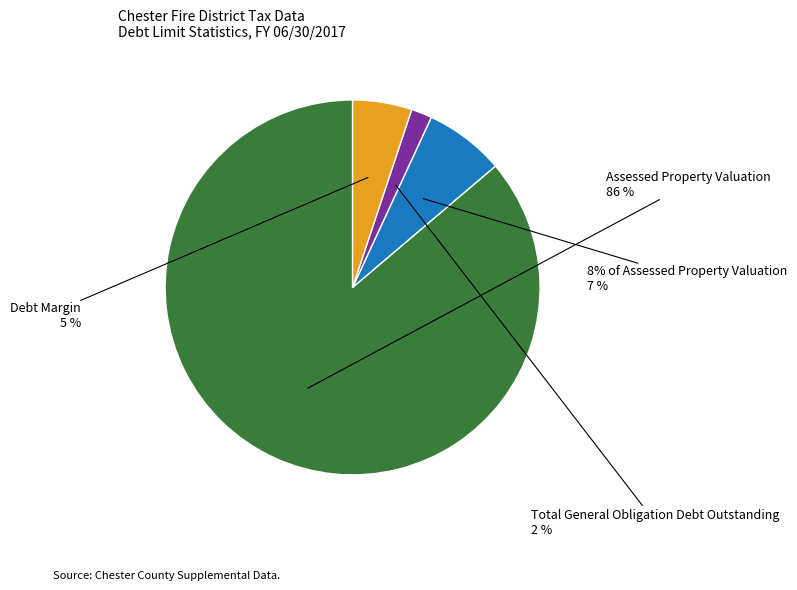

Does Assessed Property Valuation represent more than half of the total?

Yes